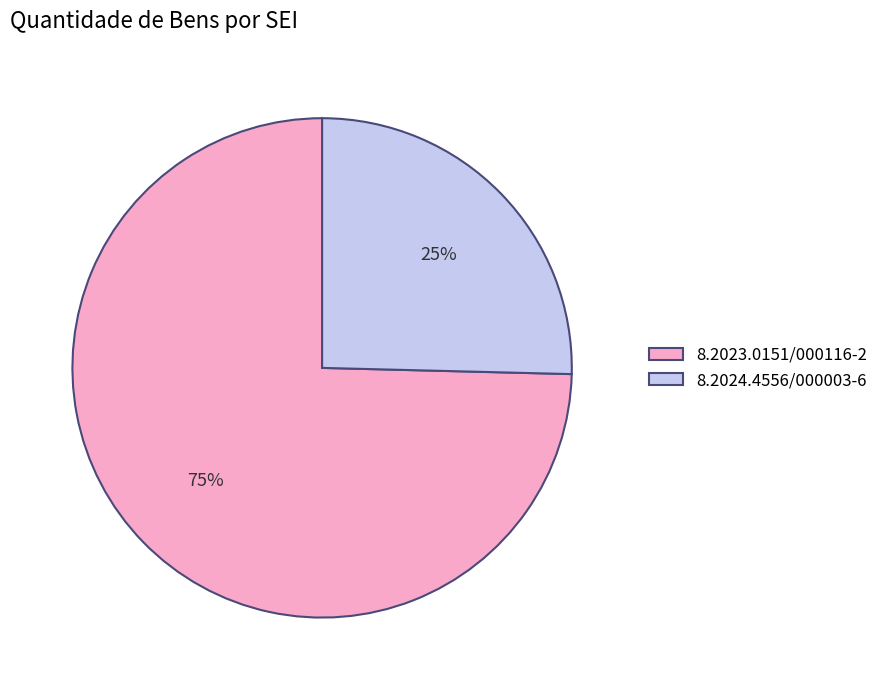

Which has a higher value, 8.2023.0151/000116-2 or 8.2024.4556/000003-6?

8.2023.0151/000116-2